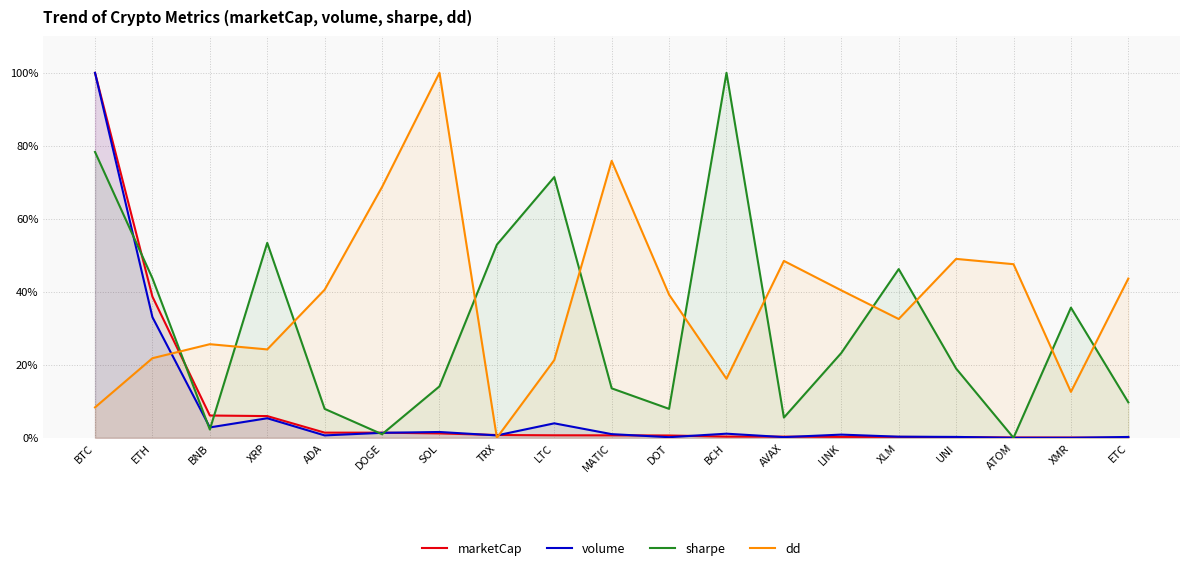

Which series has the largest total across all categories?

dd